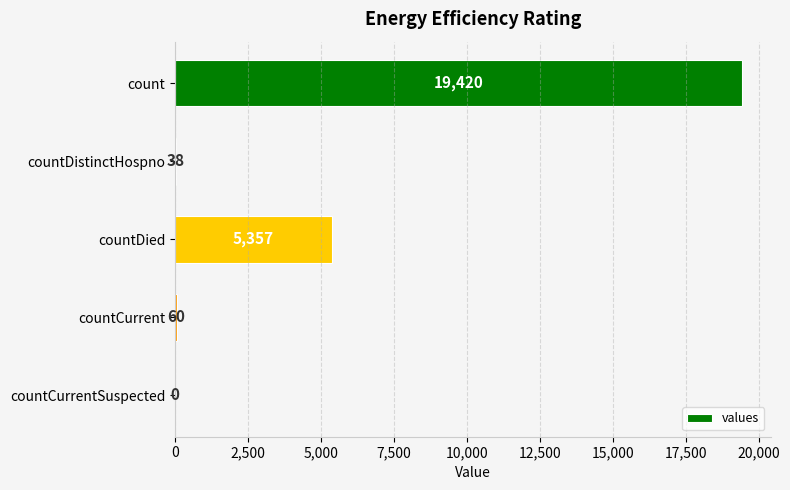

Count the number of data series in this chart.

1